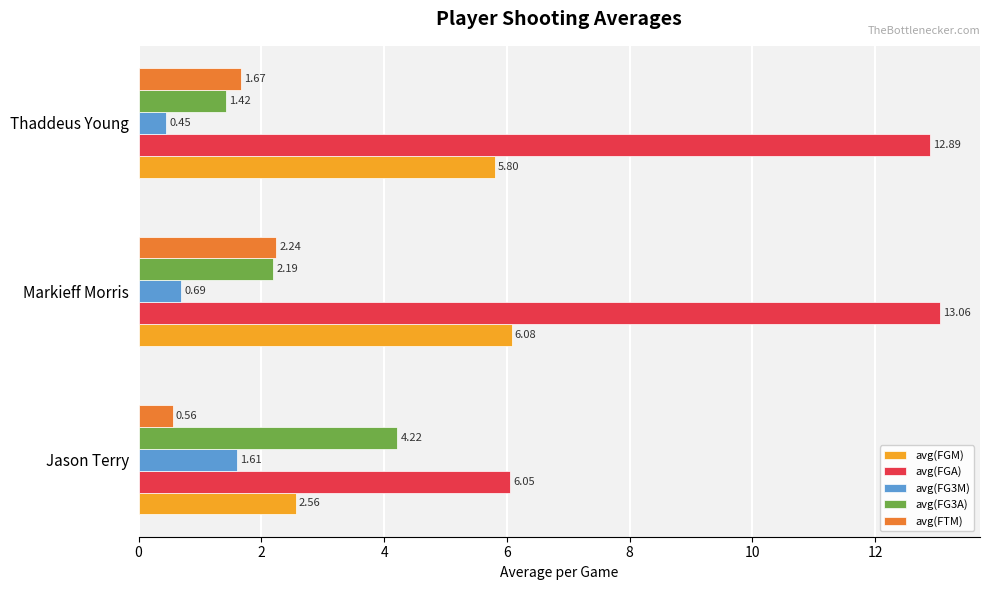

Which category has the highest value across all series?

Markieff Morris